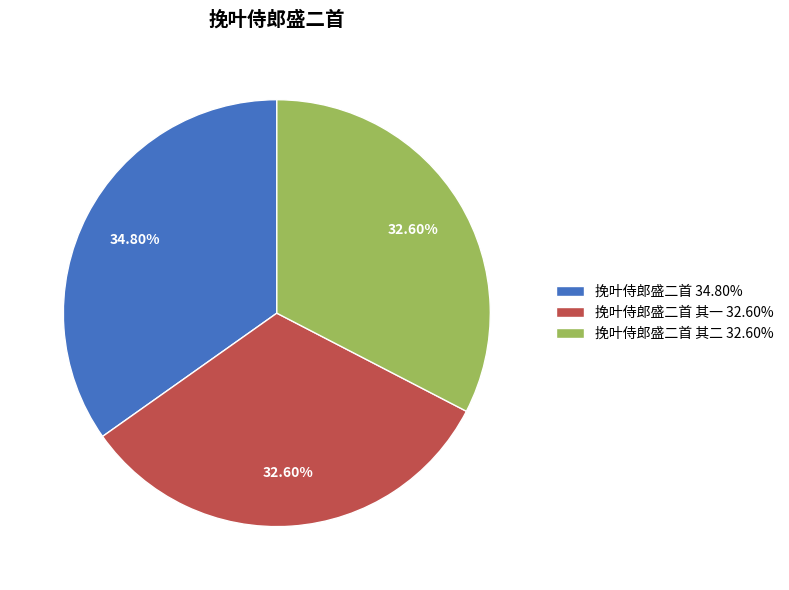

Is there a majority slice in this chart?

No